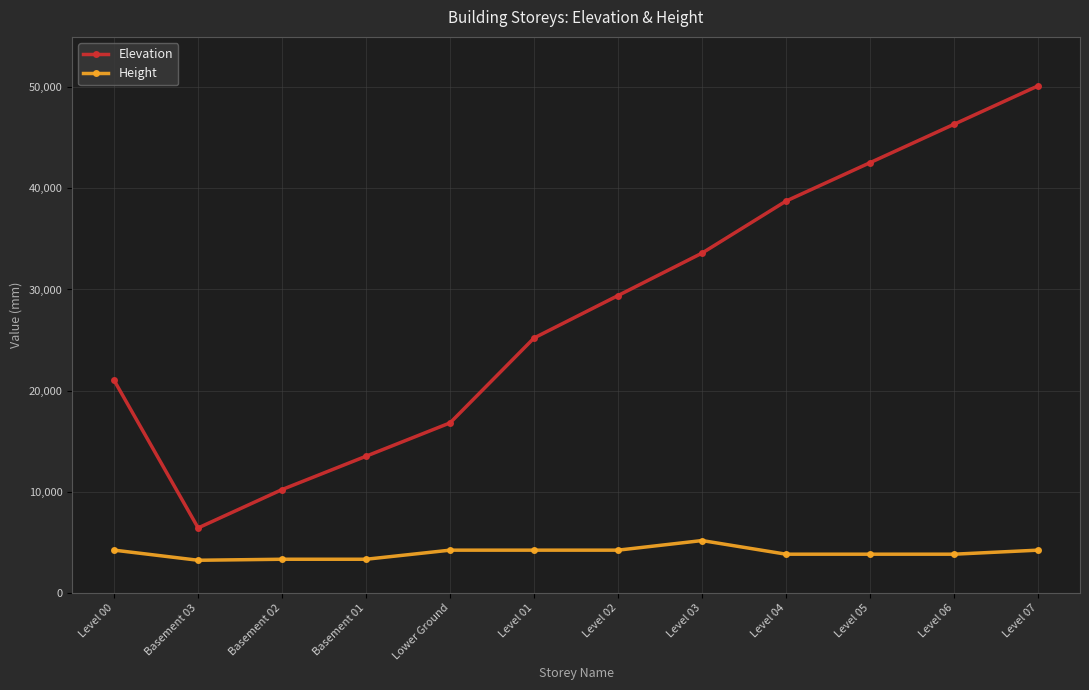

At which category does Elevation reach its first local valley?

Basement 03